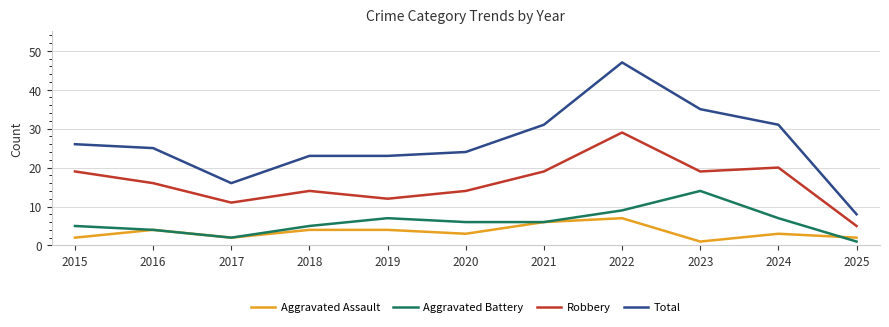

Which series has the widest spread of values?

Total